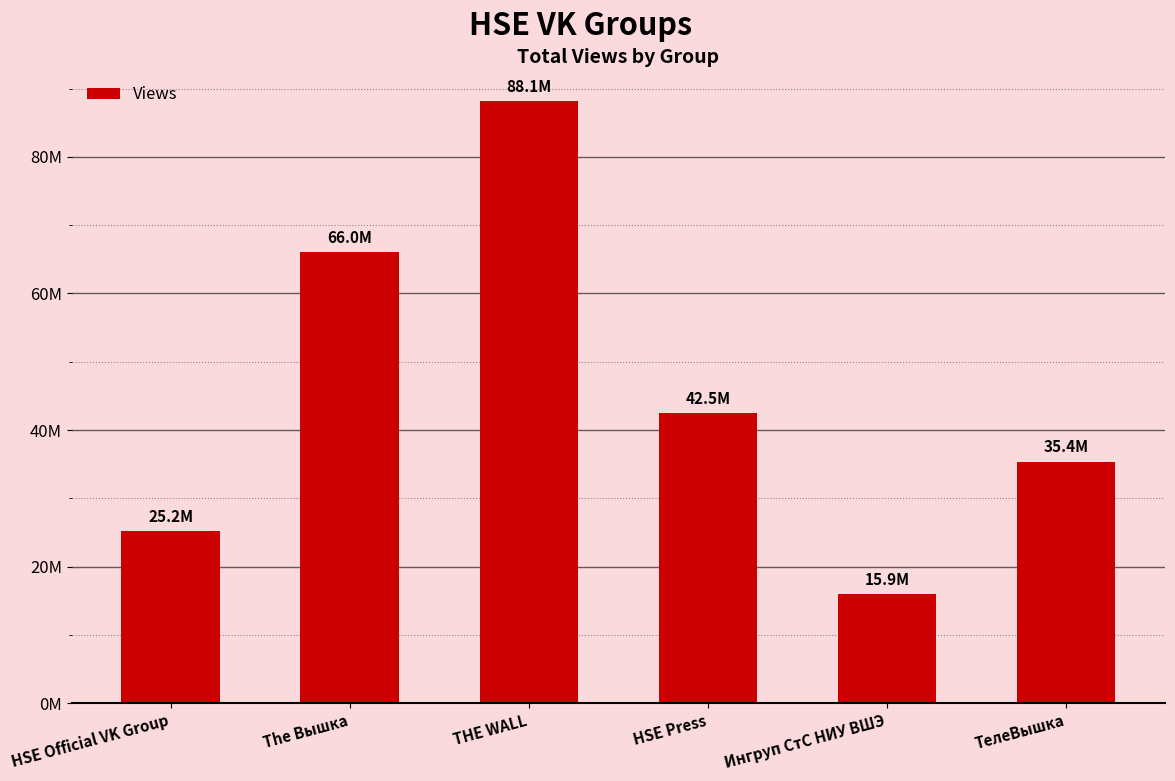

Does the chart contain any negative values?

No